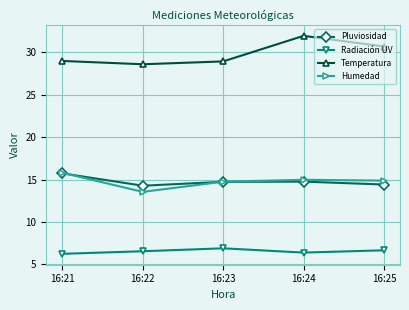

What are all the series names shown in the legend?

Pluviosidad, Radiación UV, Temperatura, Humedad